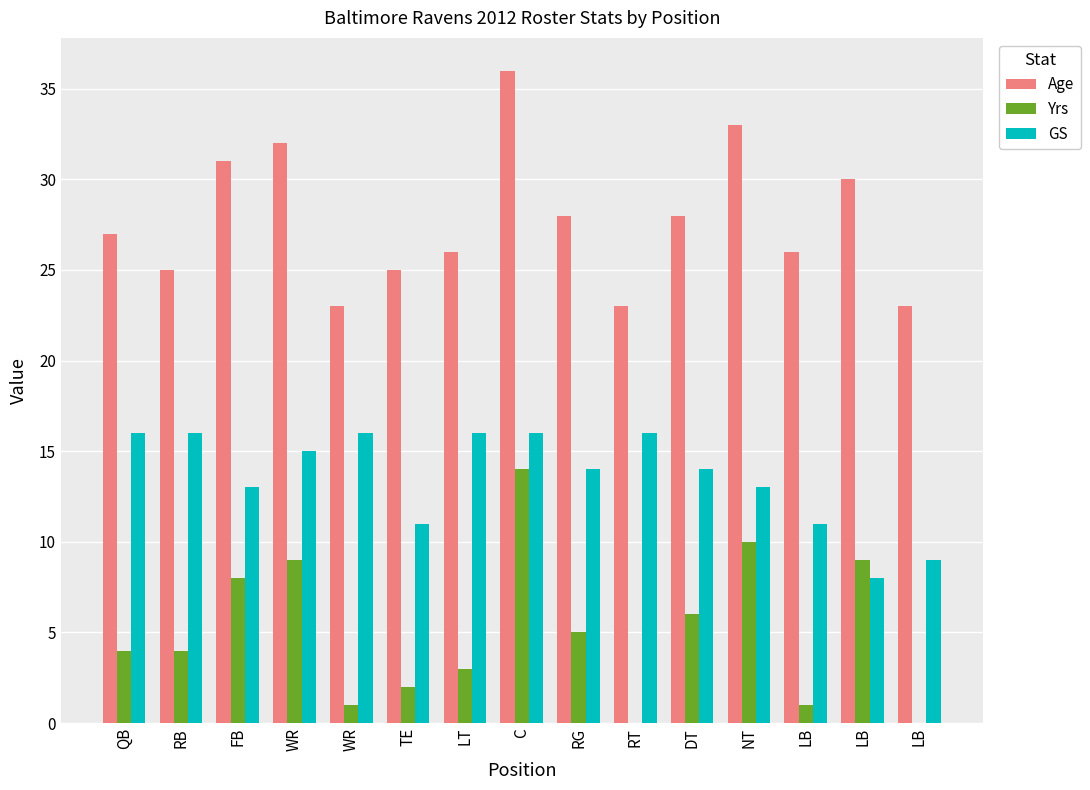

What is the lowest value of the Age series?

23